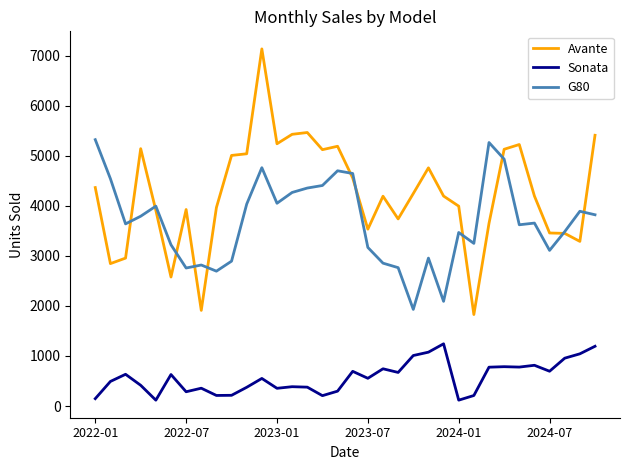

Rank the series by their average value, from lowest to highest.

Sonata, G80, Avante